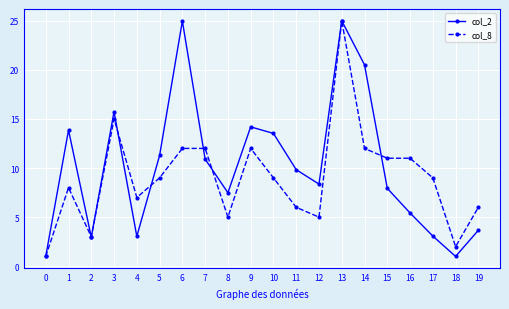

What is the lowest value of the col_8 series?

1.0